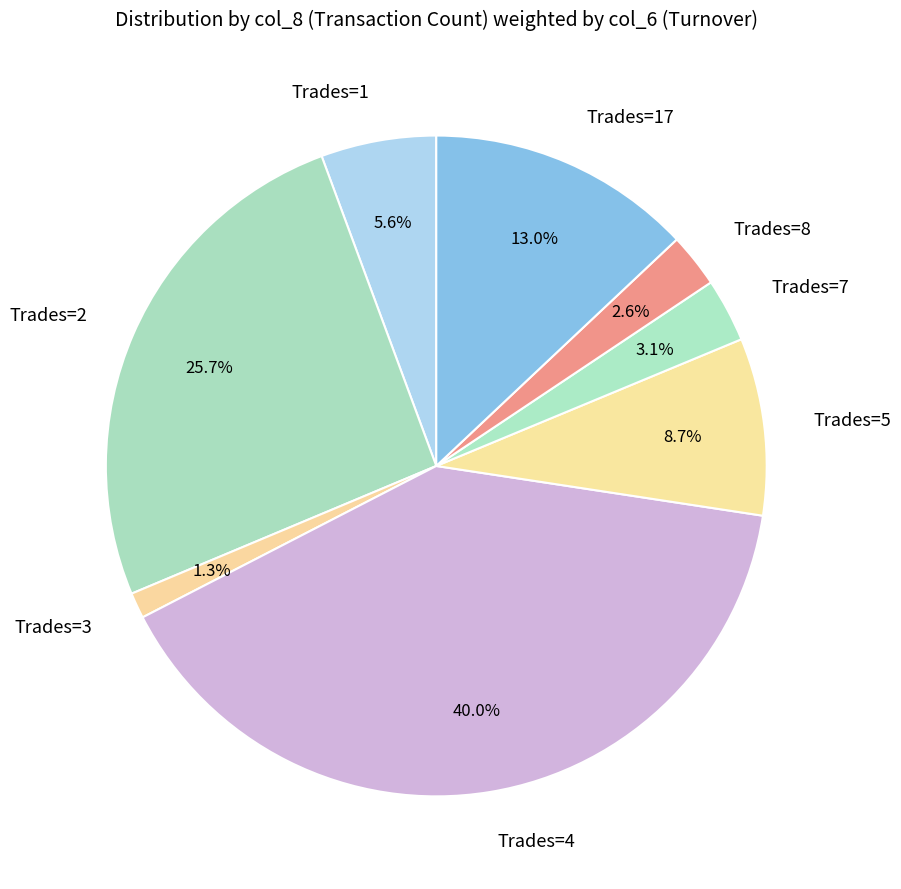

Approximately how many times larger is the value at Trades=17 compared to Trades=7?

4.2